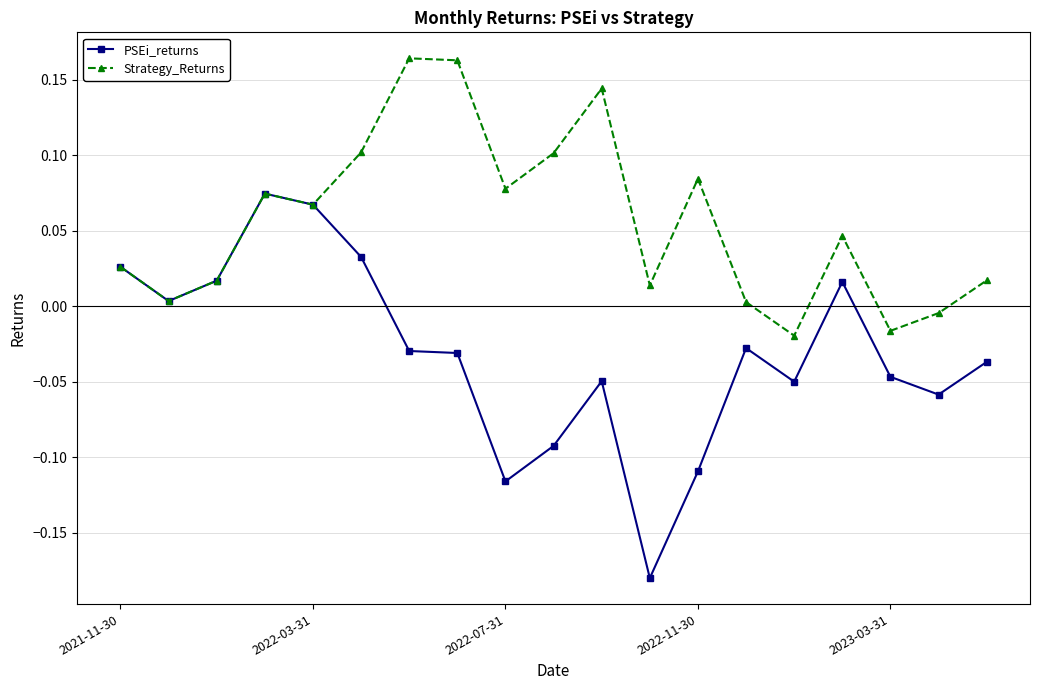

What is the sum of all PSEi_returns values?

-0.6